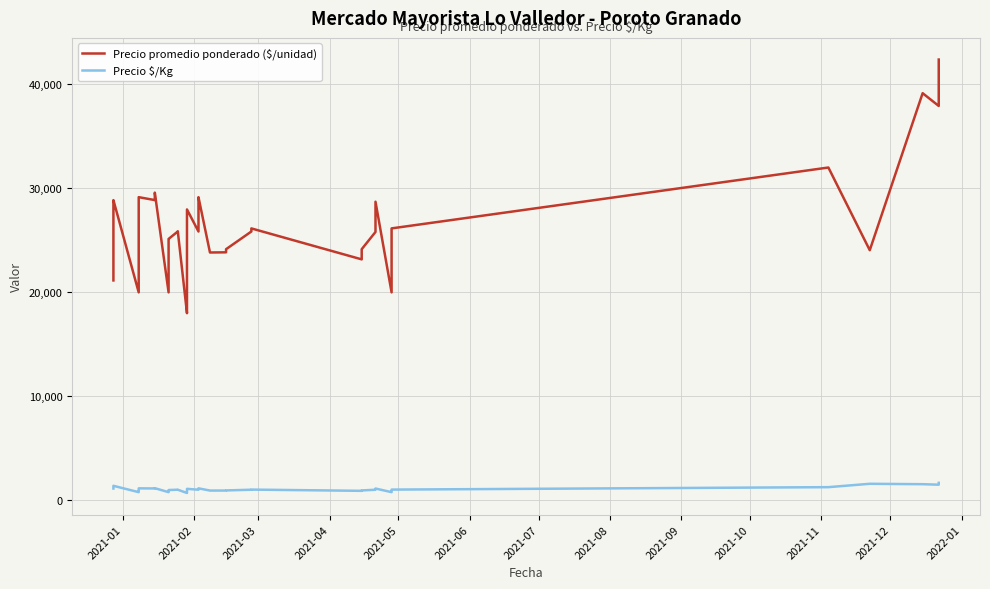

True or false: Precio promedio ponderado ($/unidad) has more than 1 points higher than both neighbors.

True